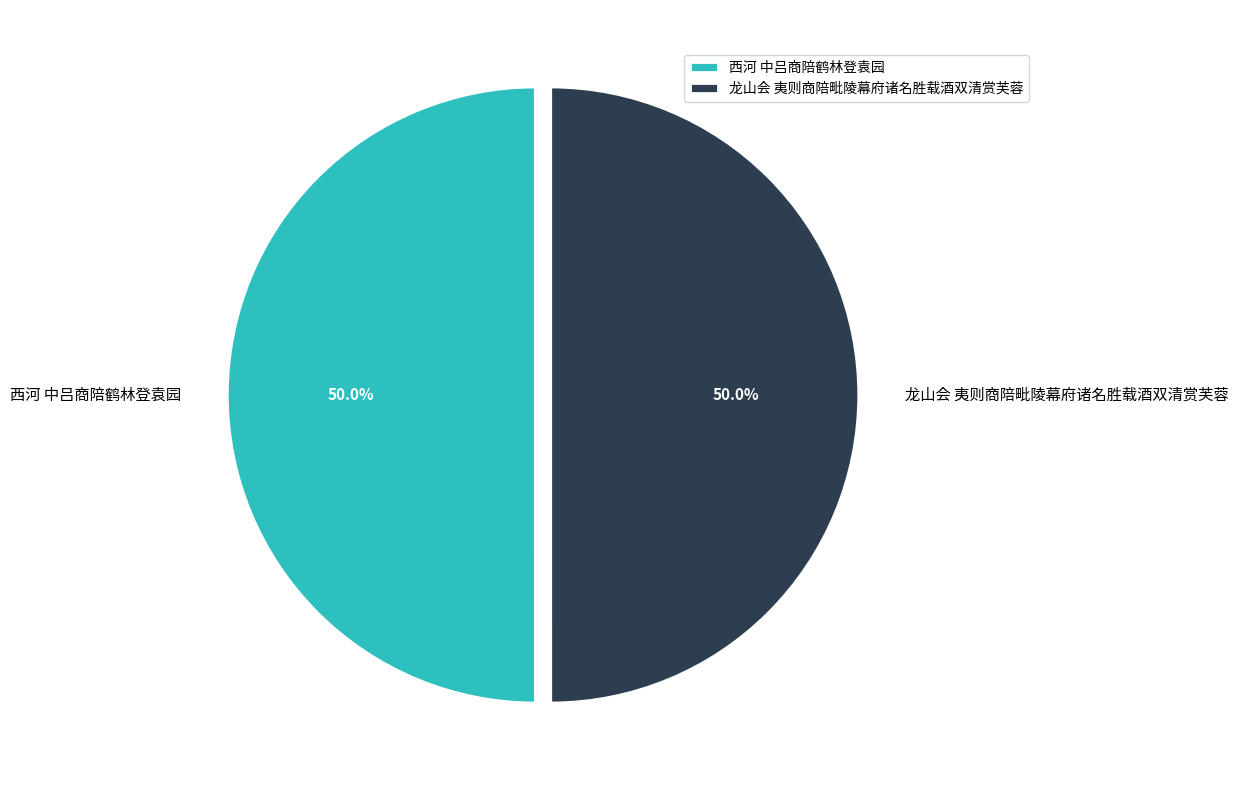

What portion of the pie excludes 龙山会 夷则商陪毗陵幕府诸名胜载酒双清赏芙蓉?

50.0%